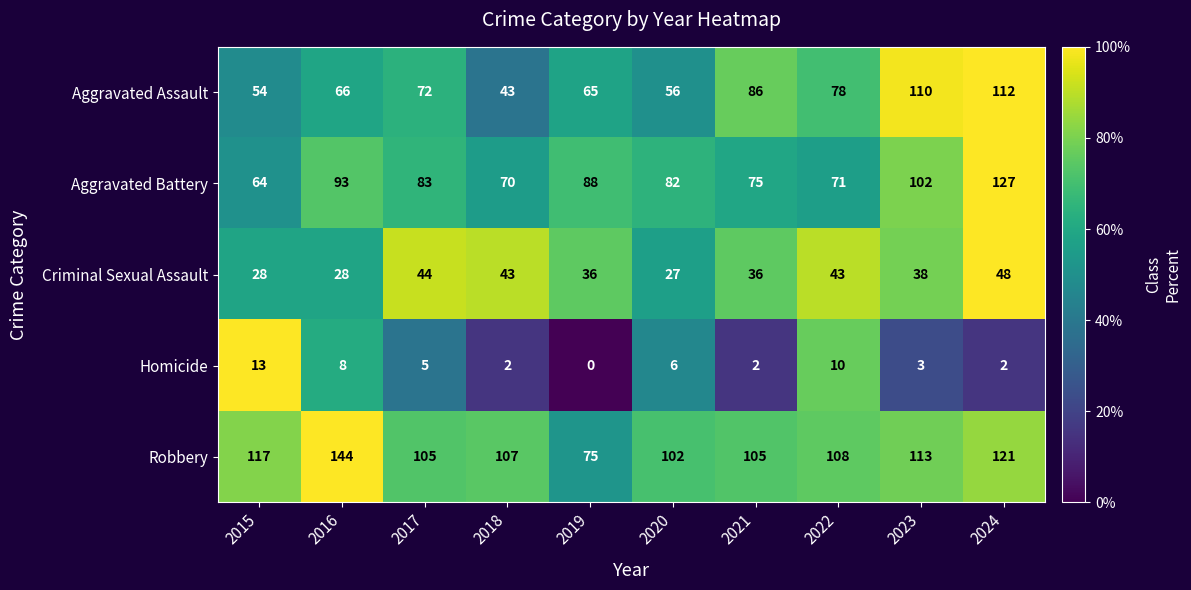

How many series are shown in this chart?

5